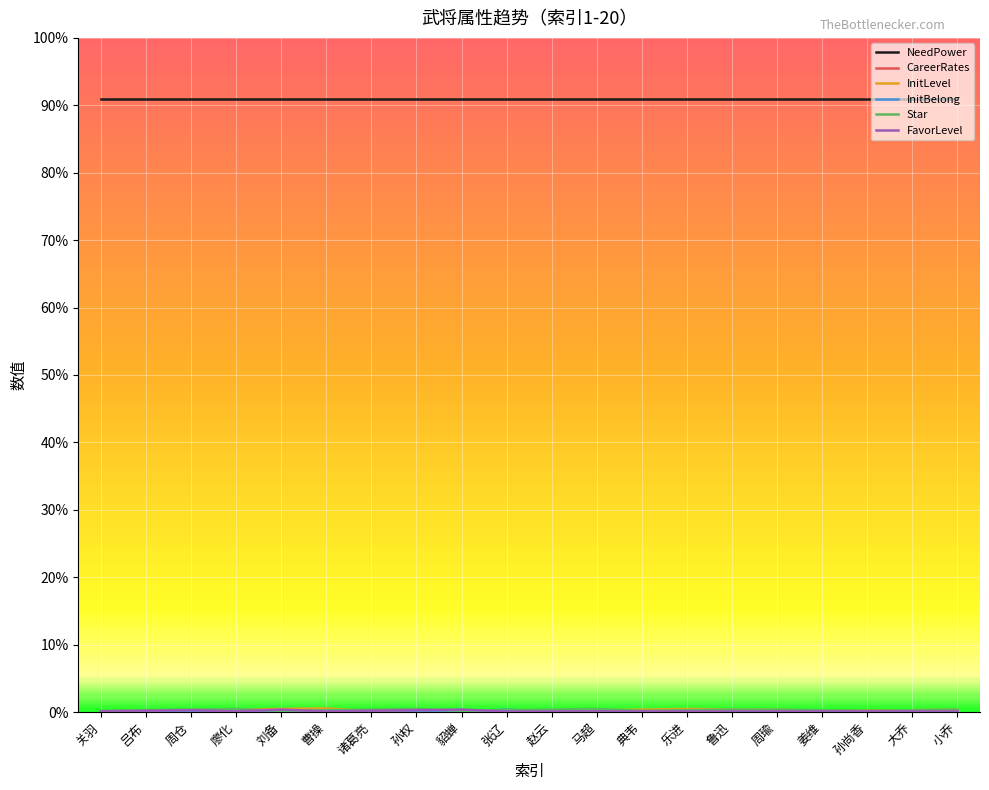

List the labels in order of FavorLevel value, smallest first.

关羽, 廖化, 曹操, 张辽, 赵云, 马超, 典韦, 乐进, 鲁迅, 周瑜, 姜维, 孙尚香, 大乔, 小乔, 吕布, 诸葛亮, 周仓, 孙权, 刘备, 貂蝉